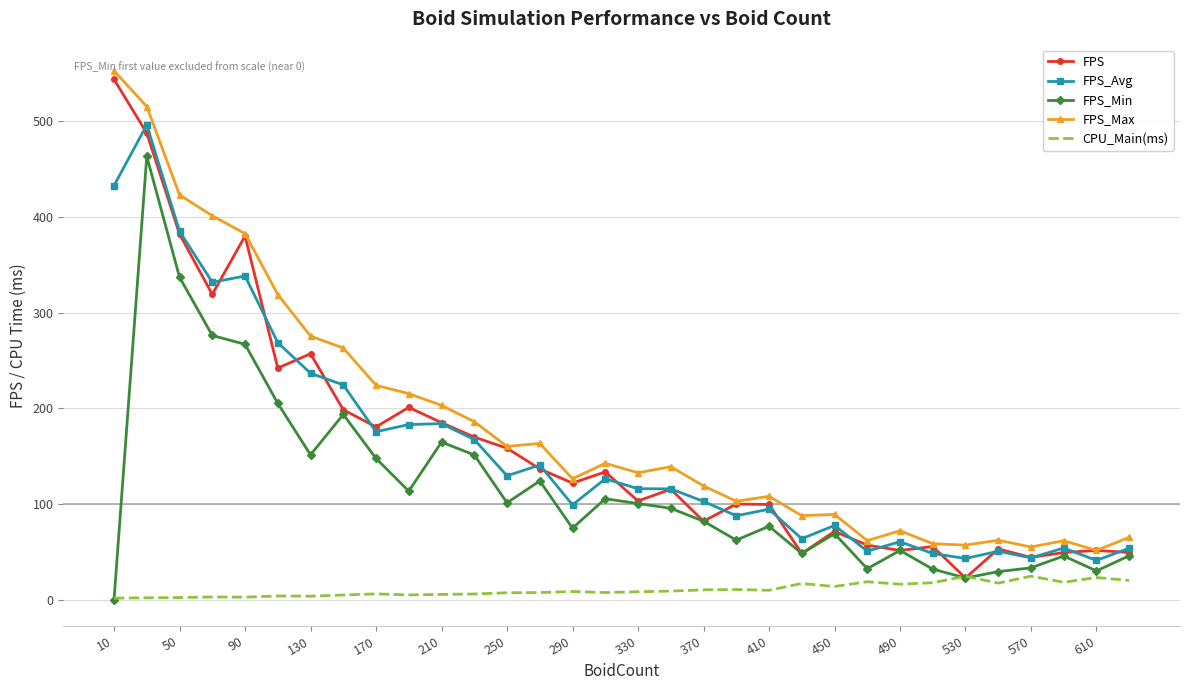

True or false: FPS_Max and CPU_Main(ms) cross at least once.

False